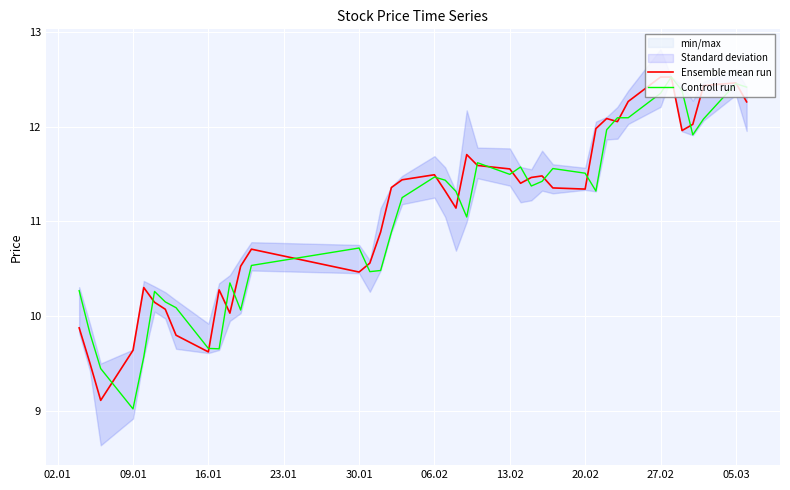

At which label does Controll run reach its minimum?

09.01